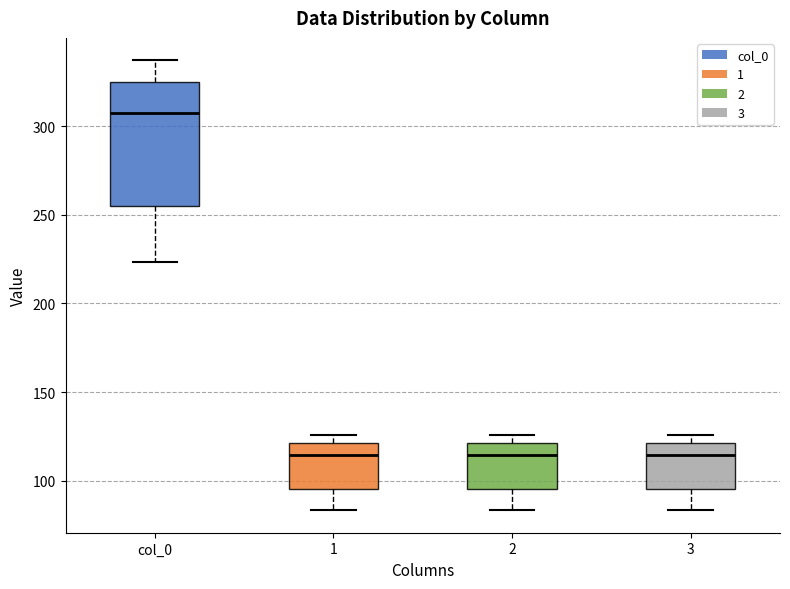

Where is the lower edge of the box for 2 on the y-axis? The values are not printed on the chart, so give them approximately, as read against the axis.

95